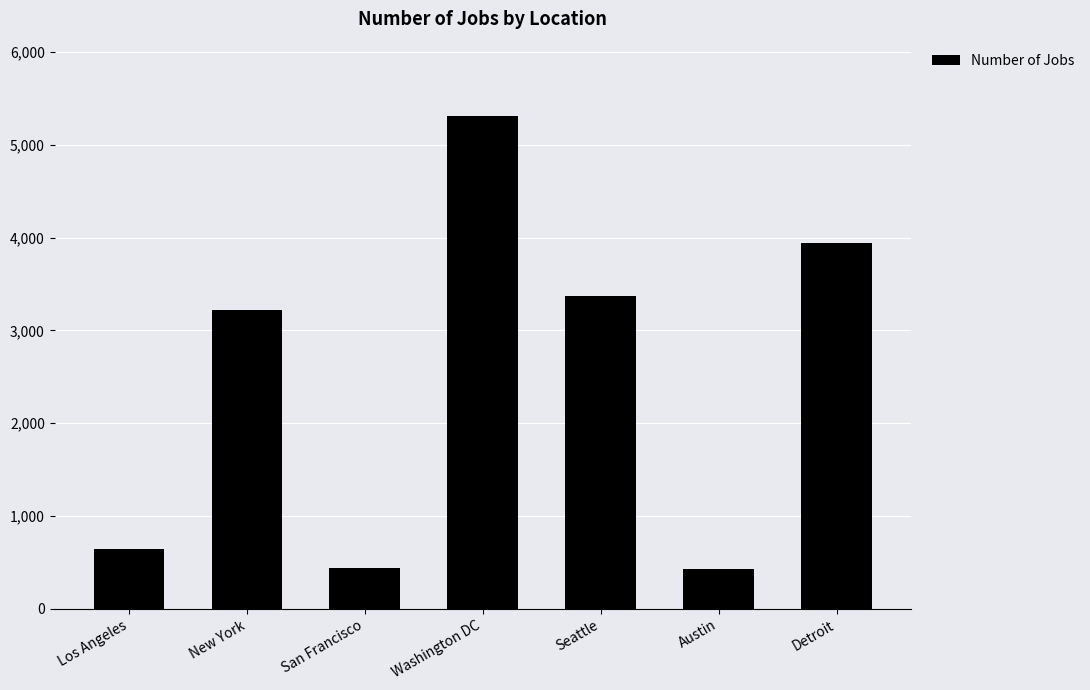

Which has a higher value, Los Angeles or Detroit?

Detroit